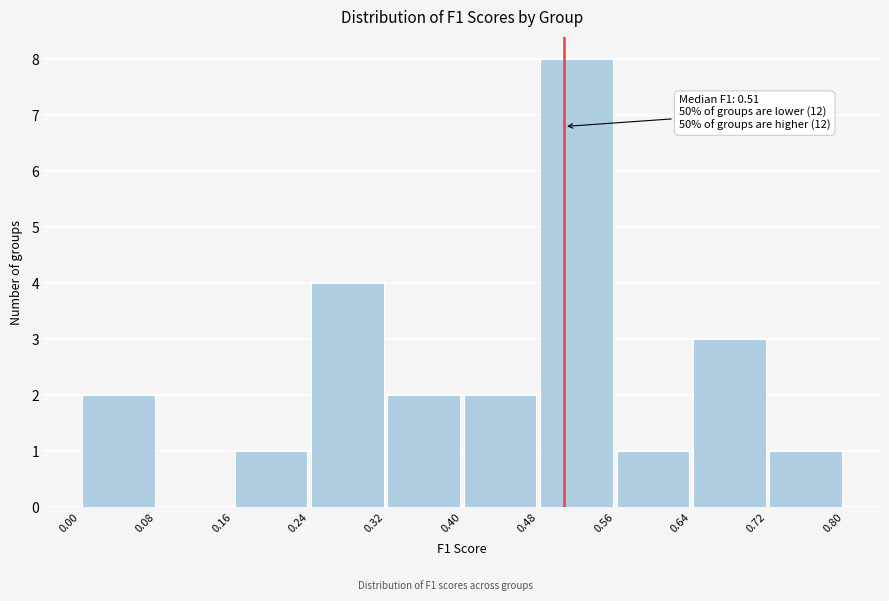

Which range on the x-axis has the tallest bar?

0.48 to 0.56